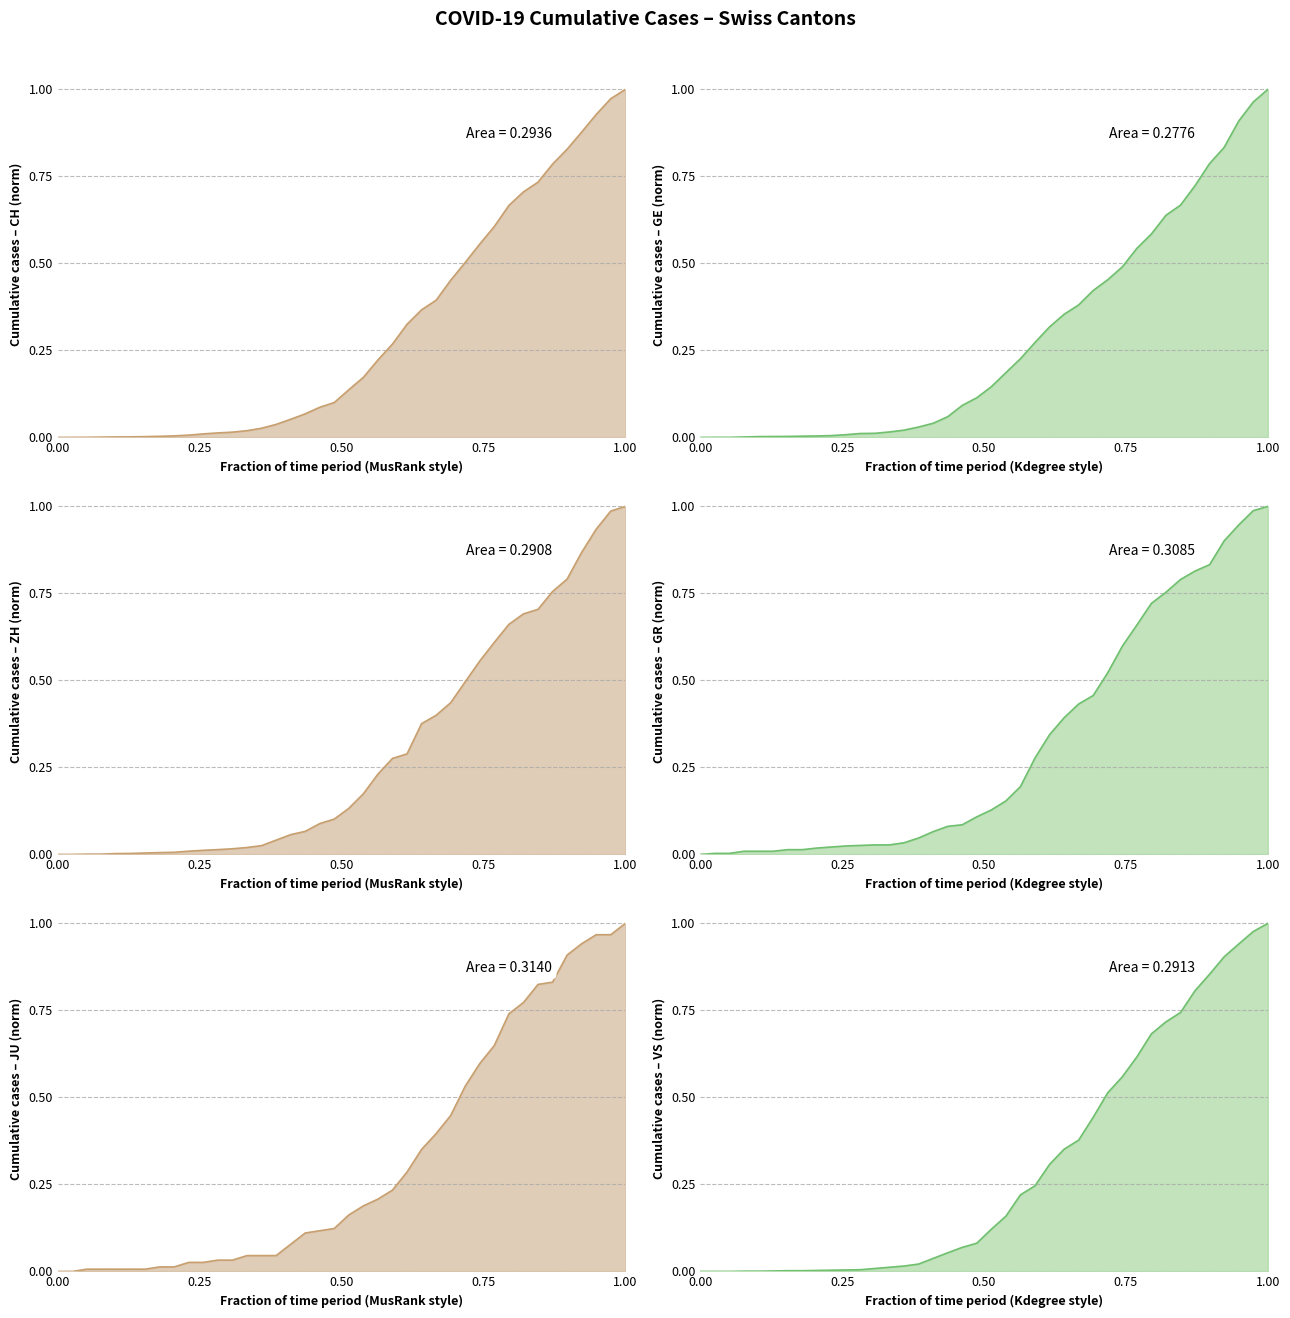

At how many categories does at least one series exceed 0?

39